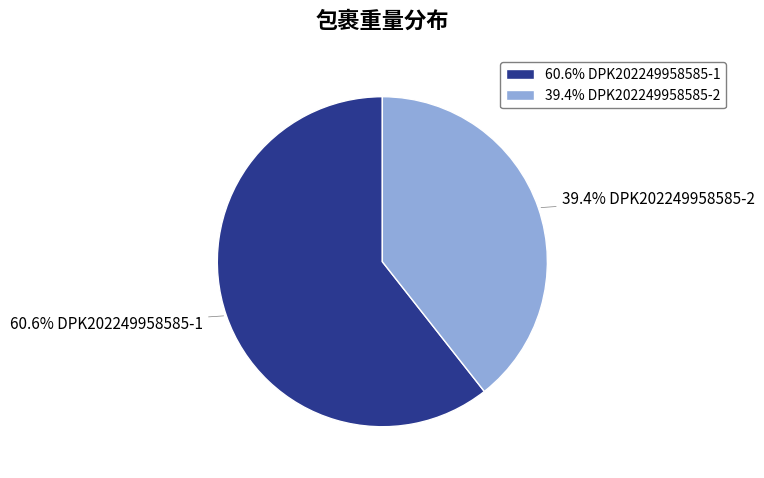

What portion of the pie excludes 60.6% DPK202249958585-1?

39.4%